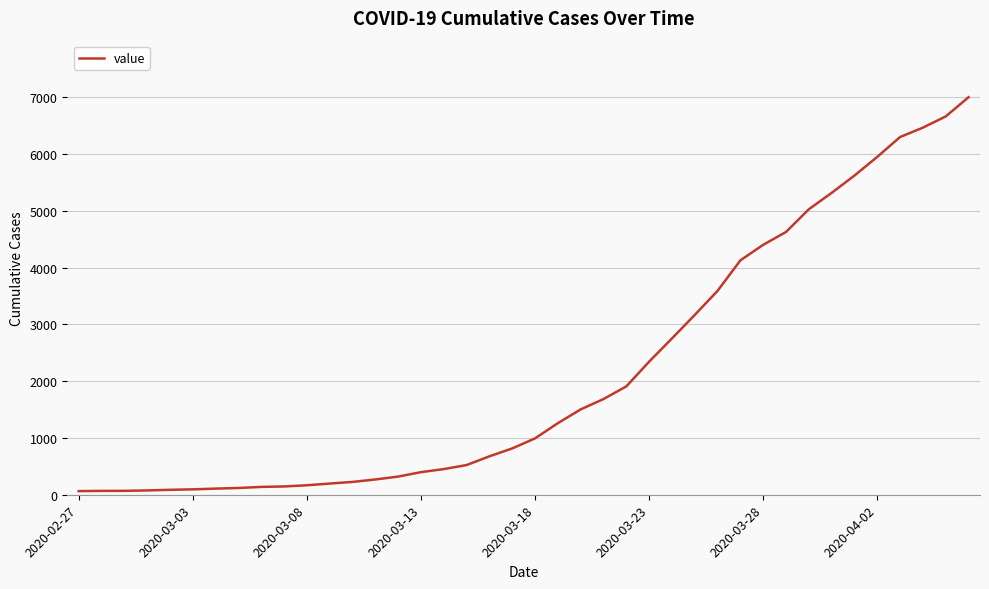

What is the maximum value shown in the chart?

7004